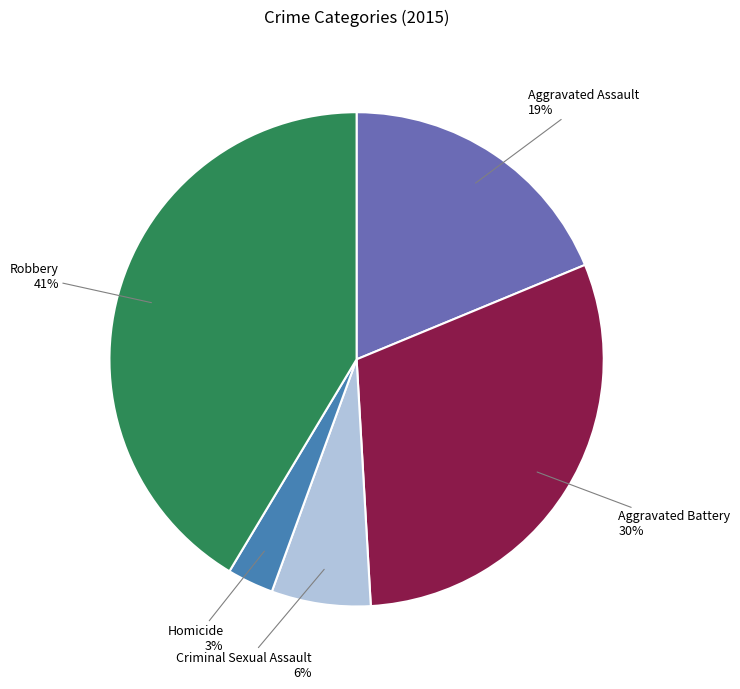

To the nearest percent, what is the difference between the Criminal Sexual Assault and Aggravated Battery slice percentages?

24%